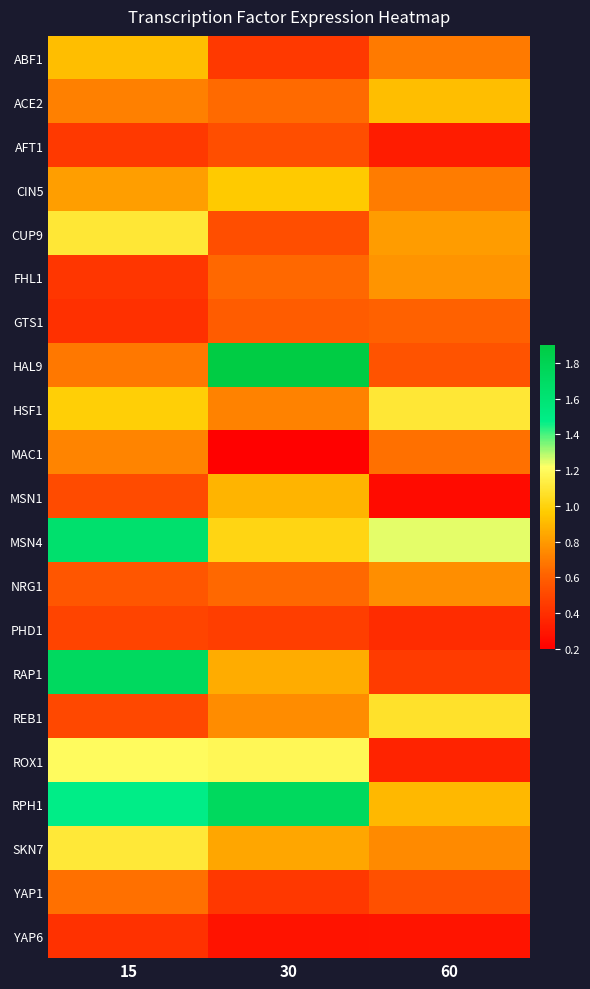

Reading left to right, what are all the values shown in this chart?

ABF1: 15=0.9	30=0.4	60=0.7
ACE2: 15=0.7	30=0.6	60=0.9
AFT1: 15=0.4	30=0.5	60=0.3
CIN5: 15=0.8	30=1.0	60=0.7
CUP9: 15=1.1	30=0.5	60=0.8
FHL1: 15=0.4	30=0.6	60=0.8
GTS1: 15=0.4	30=0.6	60=0.6
HAL9: 15=0.7	30=1.9	60=0.5
HSF1: 15=1.0	30=0.7	60=1.1
MAC1: 15=0.7	30=0.2	60=0.7
MSN1: 15=0.5	30=0.9	60=0.2
MSN4: 15=1.6	30=1.0	60=1.2
NRG1: 15=0.6	30=0.6	60=0.8
PHD1: 15=0.5	30=0.5	60=0.4
RAP1: 15=1.7	30=0.9	60=0.4
REB1: 15=0.5	30=0.8	60=1.1
ROX1: 15=1.2	30=1.2	60=0.4
RPH1: 15=1.5	30=1.7	60=0.9
SKN7: 15=1.1	30=0.8	60=0.7
YAP1: 15=0.7	30=0.4	60=0.5
YAP6: 15=0.4	30=0.3	60=0.3